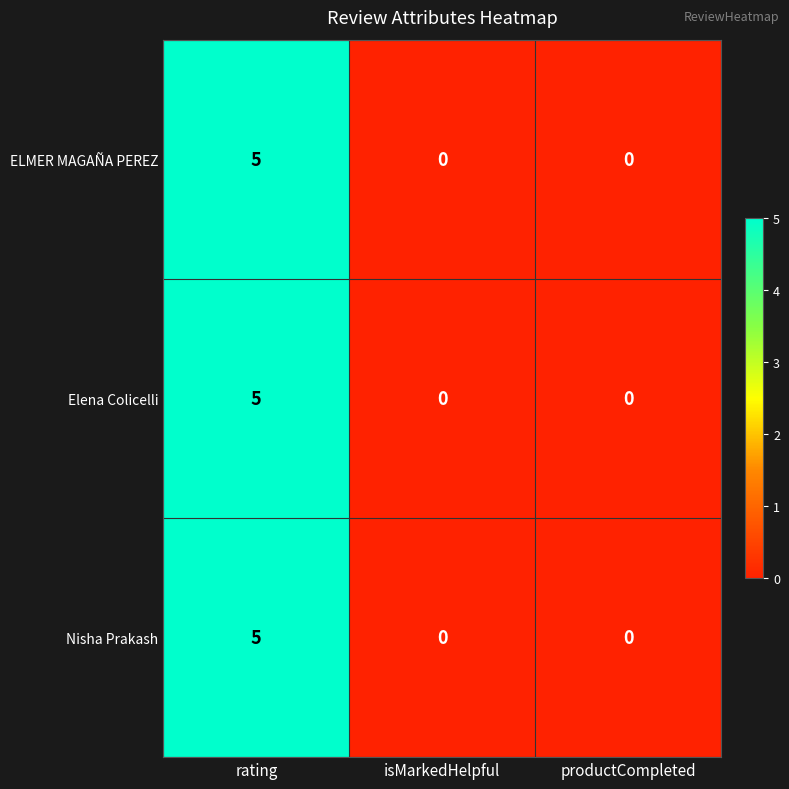

At which category is the sum across all series the highest?

rating